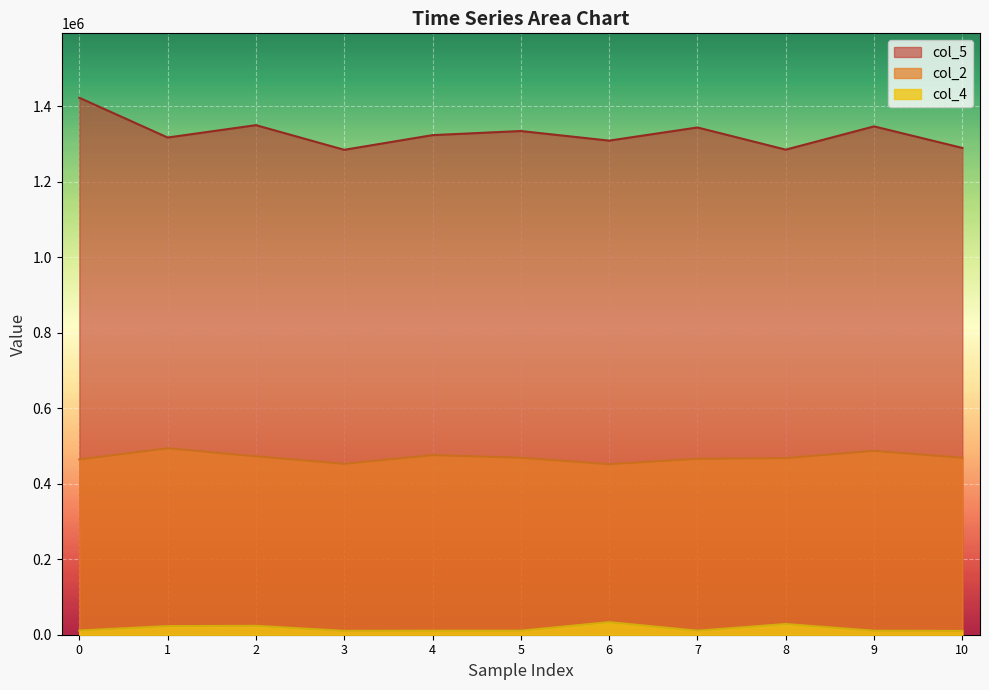

What is the sum of the col_2 values at 8 and 2?

940667